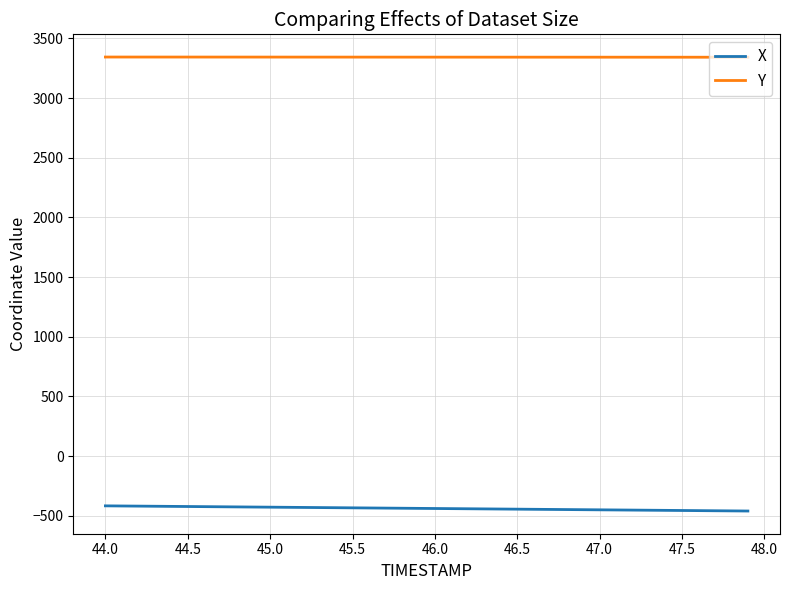

Is this an area chart (filled region under the line)?

No